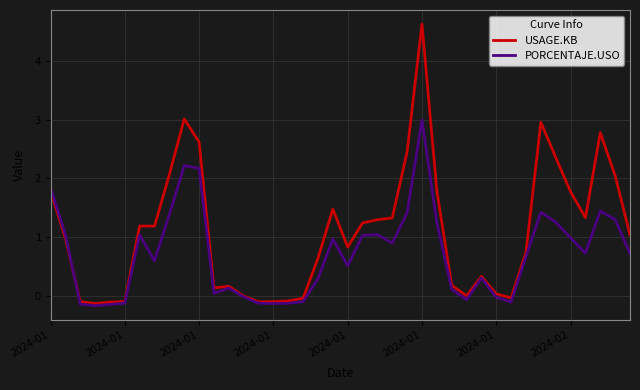

List the series in order of their peak value, highest first.

USAGE.KB, PORCENTAJE.USO